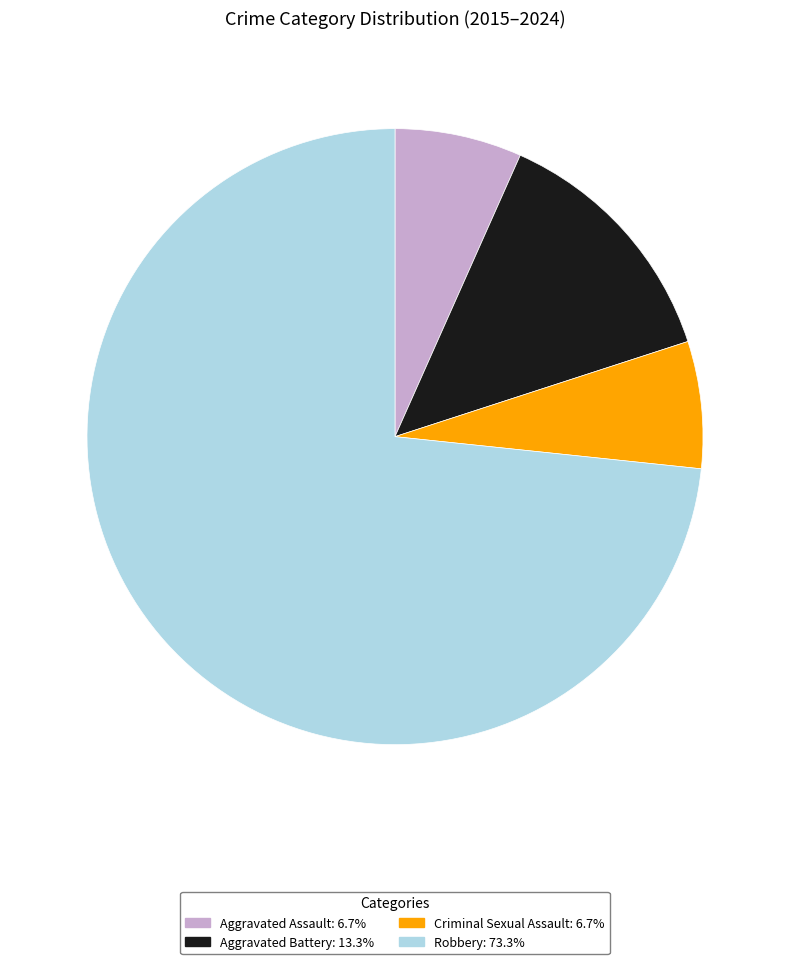

How many slices are in this pie chart?

4